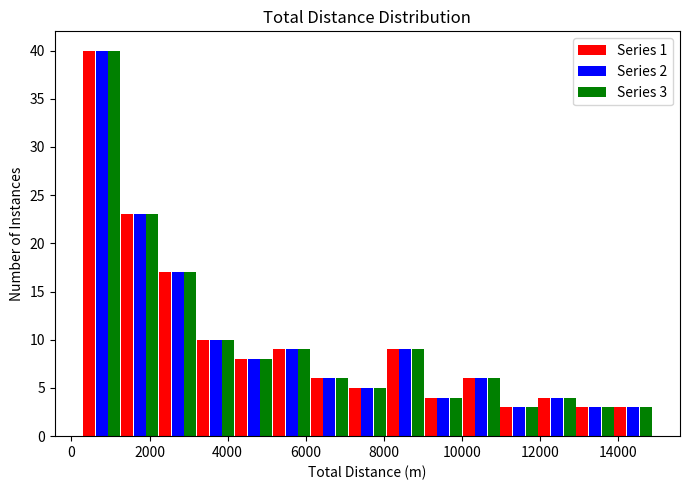

In the Series 2 series, which range on the x-axis has the tallest bar?

200 to 1200